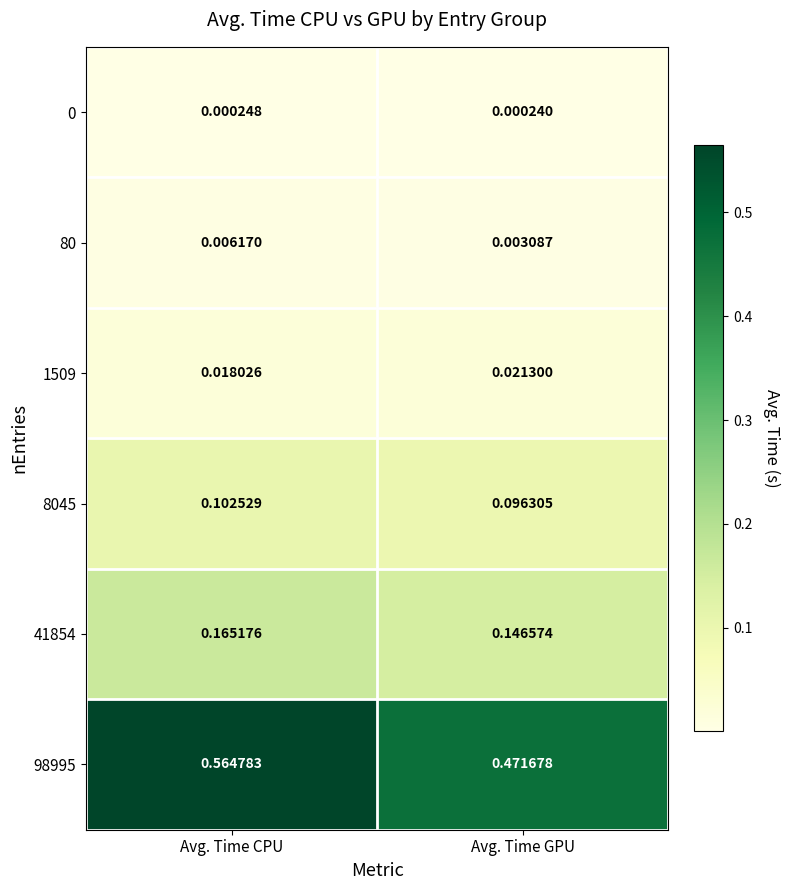

At which category does the chart reach its minimum across all series?

Avg. Time GPU